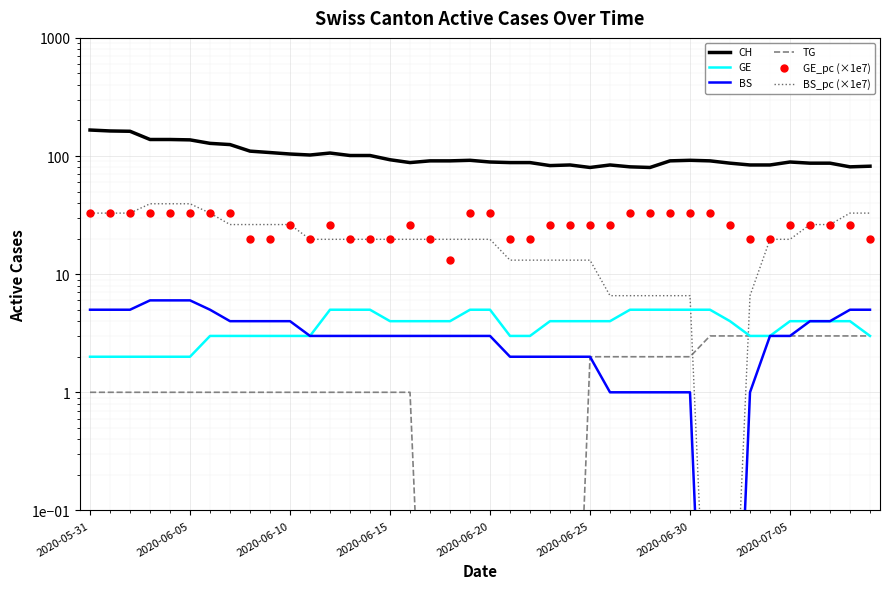

Rank the series by their maximum value, from highest to lowest.

CH, BS_pc (×1e7), GE_pc (×1e7), BS, GE, TG